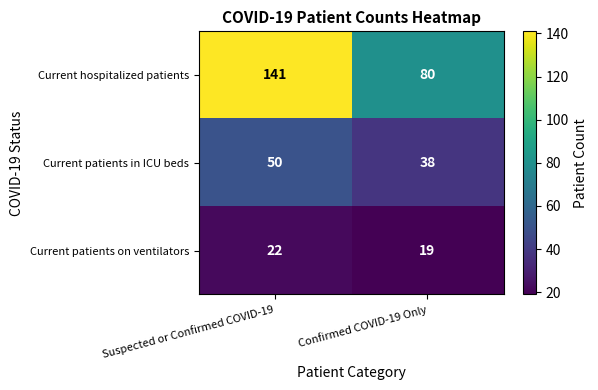

Which series changed the most between Suspected or Confirmed COVID-19 and Confirmed COVID-19 Only?

Current hospitalized patients